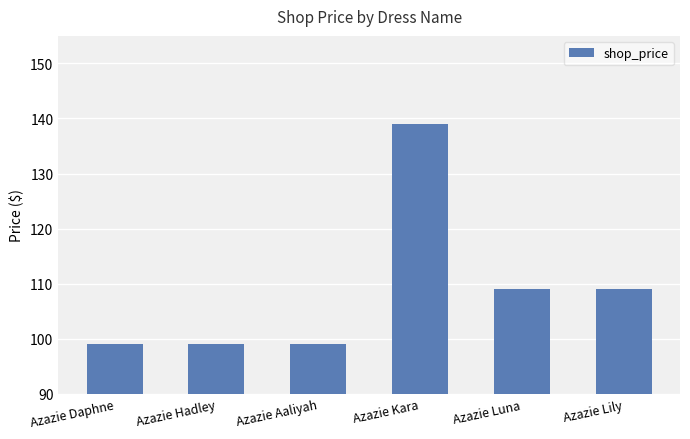

What is the maximum value shown in the chart?

139